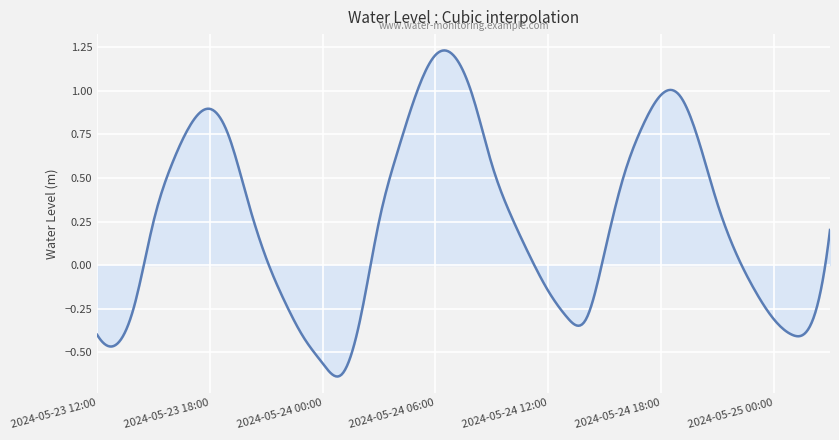

How many categories are shown in the chart?

400